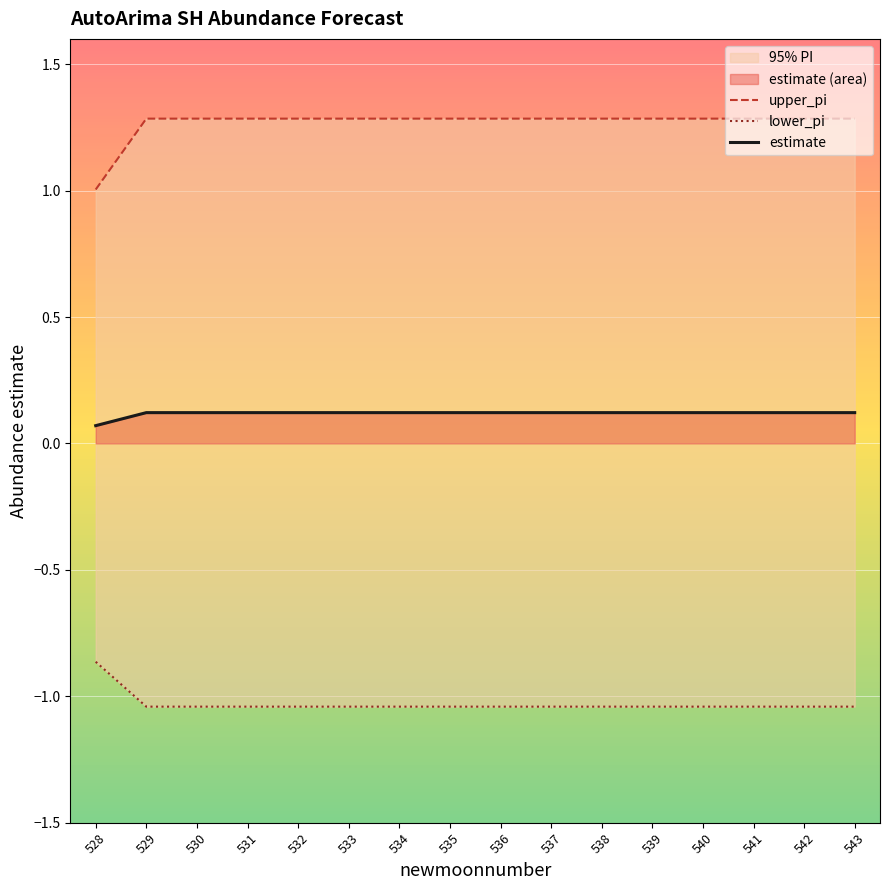

Reading left to right, transcribe all the data shown in this chart.

upper_pi: 528=1.0	529=1.3	530=1.3	531=1.3	532=1.3	533=1.3	534=1.3	535=1.3	536=1.3	537=1.3	538=1.3	539=1.3	540=1.3	541=1.3	542=1.3	543=1.3
lower_pi: 528=-0.9	529=-1.0	530=-1.0	531=-1.0	532=-1.0	533=-1.0	534=-1.0	535=-1.0	536=-1.0	537=-1.0	538=-1.0	539=-1.0	540=-1.0	541=-1.0	542=-1.0	543=-1.0
estimate: 528=0.1	529=0.1	530=0.1	531=0.1	532=0.1	533=0.1	534=0.1	535=0.1	536=0.1	537=0.1	538=0.1	539=0.1	540=0.1	541=0.1	542=0.1	543=0.1